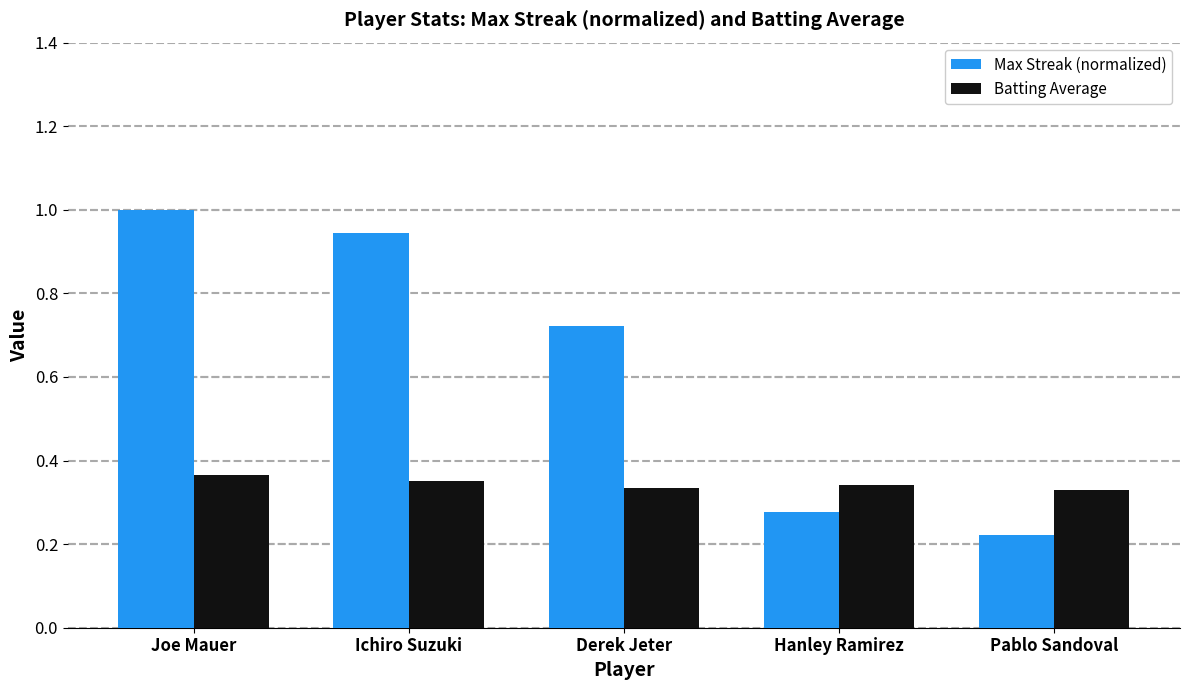

How many bars are there in total?

10